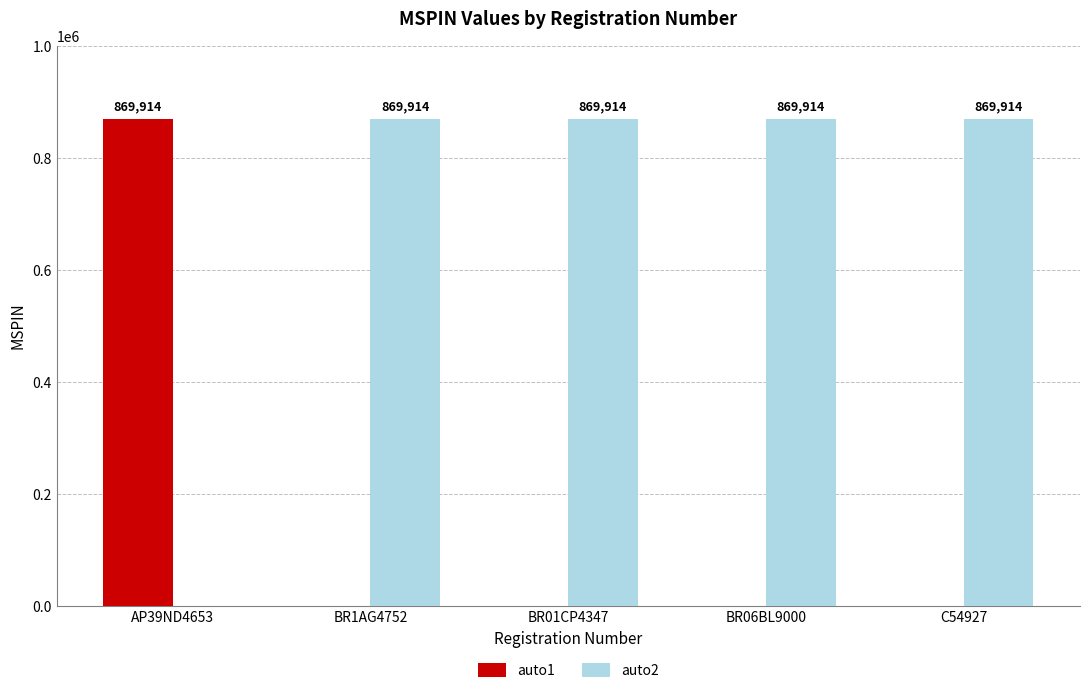

What is the total value across all series at BR1AG4752?

869914